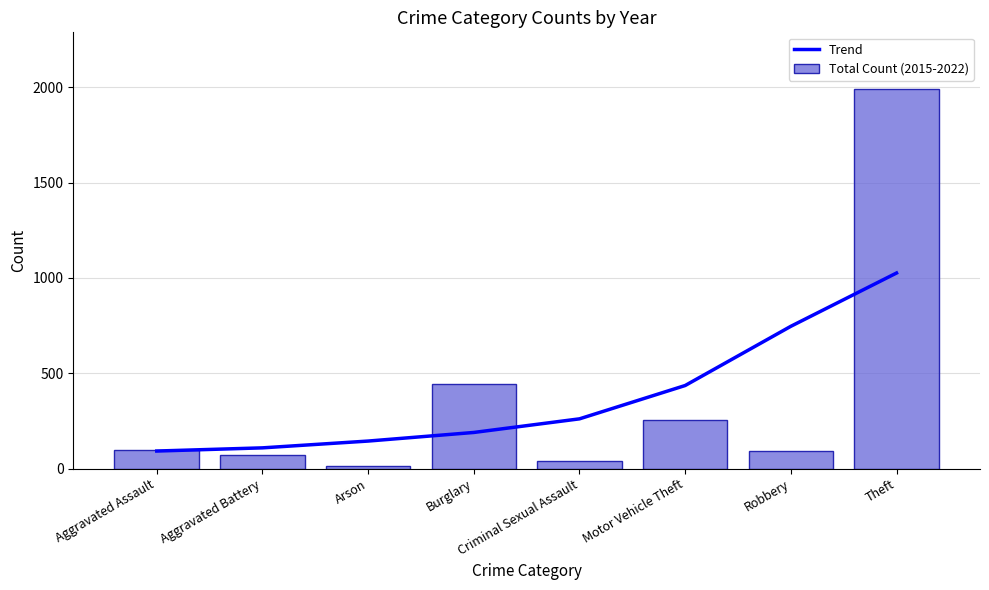

At how many categories does at least one series exceed 883?

1